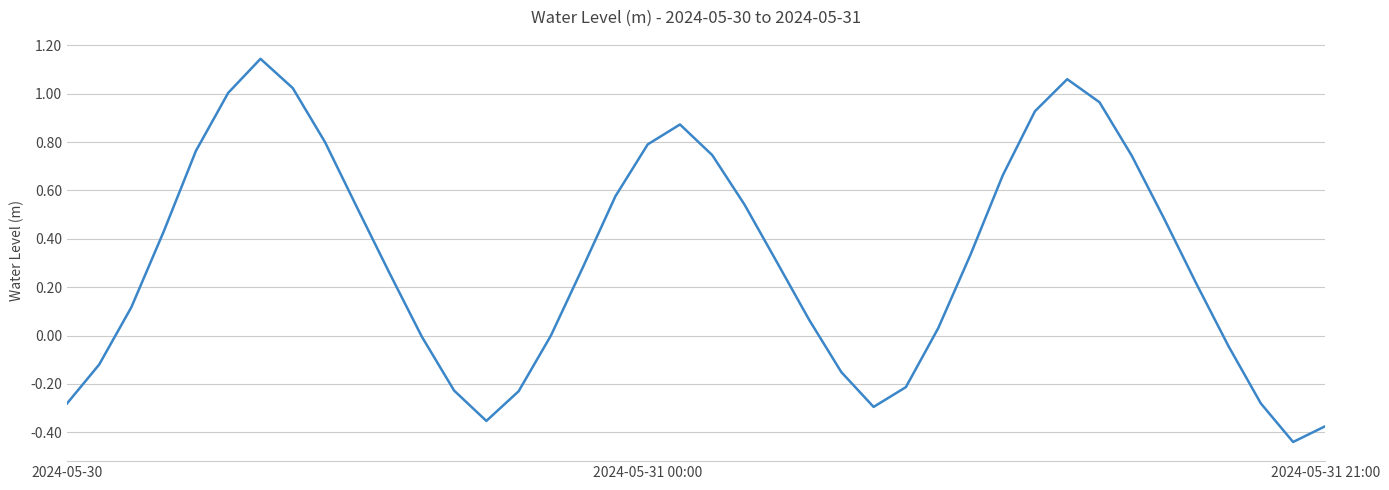

What is the difference between the maximum and minimum values?

1.6